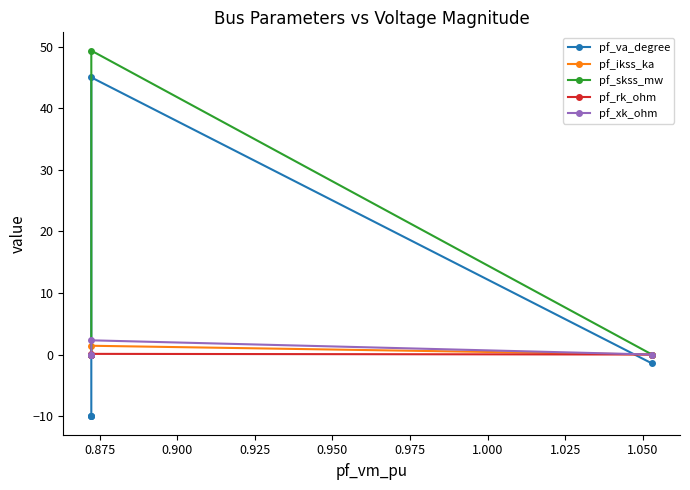

How many lines are shown in the chart?

5